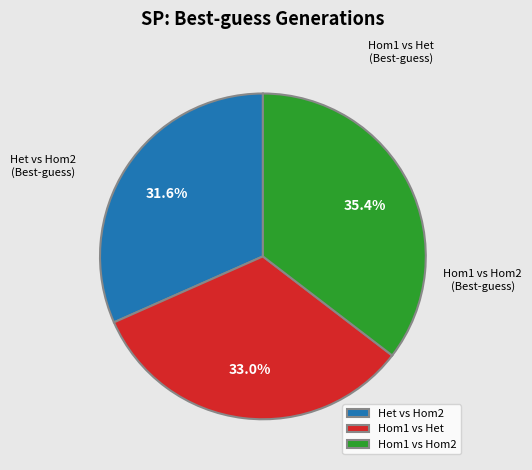

To the nearest percent, what percentage of the pie is Hom1 vs Het?

33%